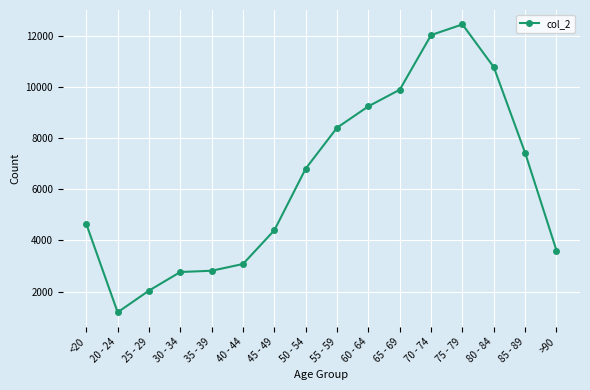

What is the change in value from 45 - 49 to 60 - 64?

+4840